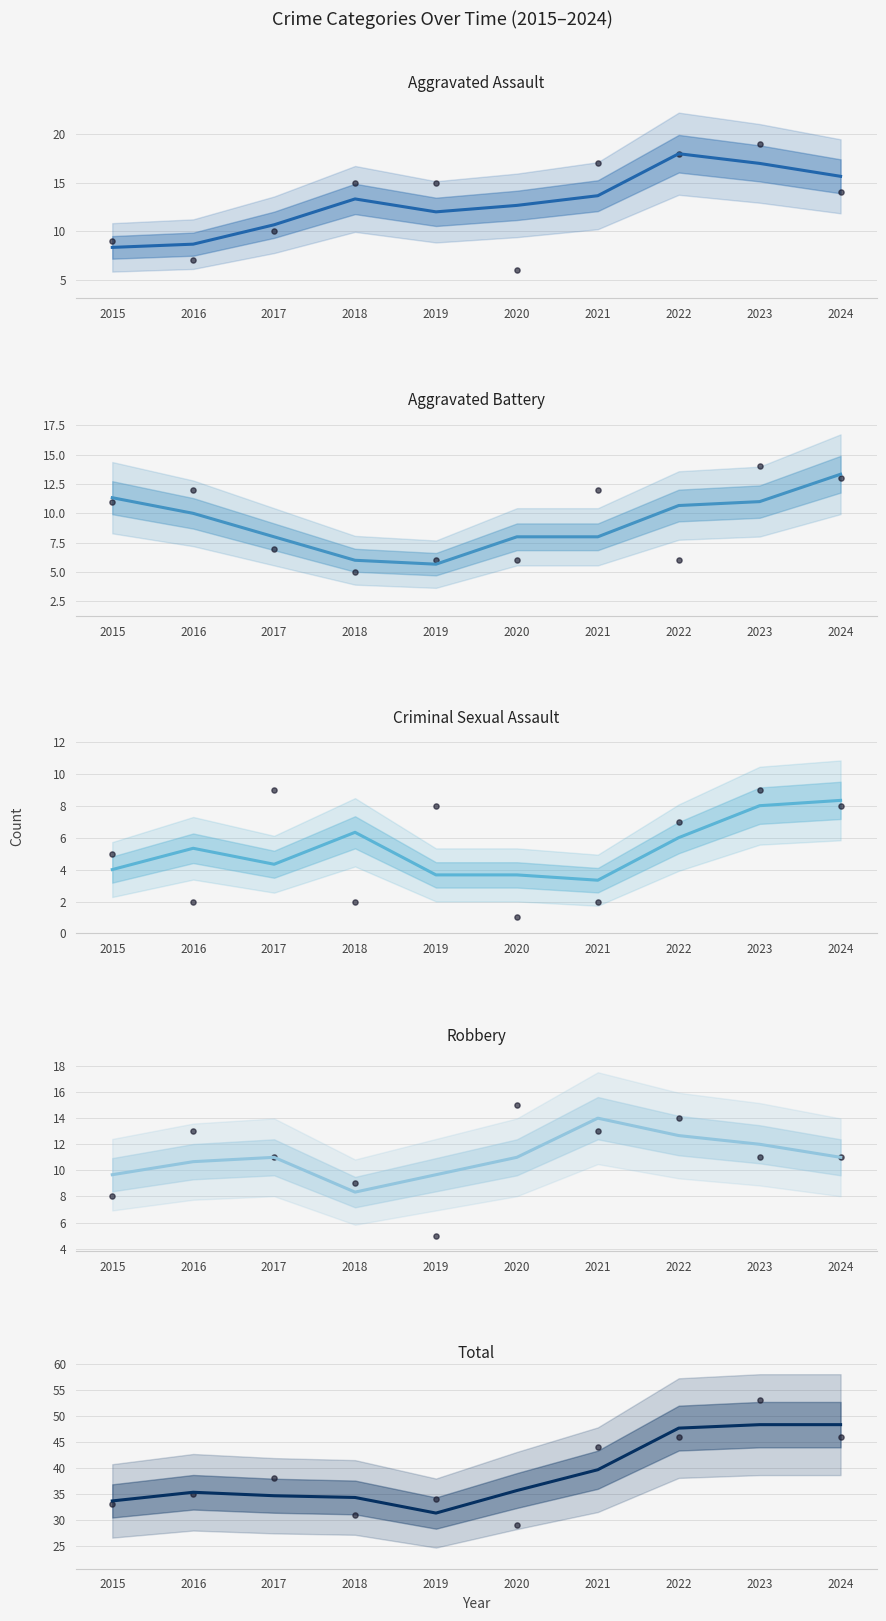

Which series has the largest Y range (max minus min)?

Total